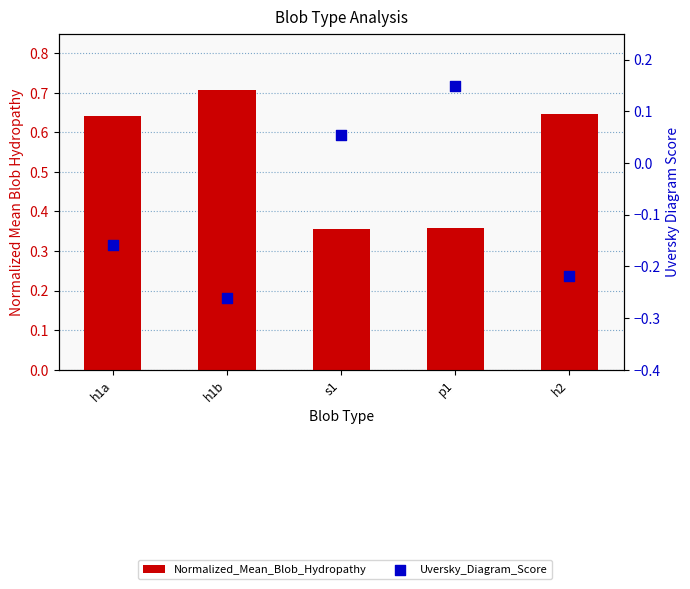

Which series has the widest spread of Y values?

Uversky_Diagram_Score